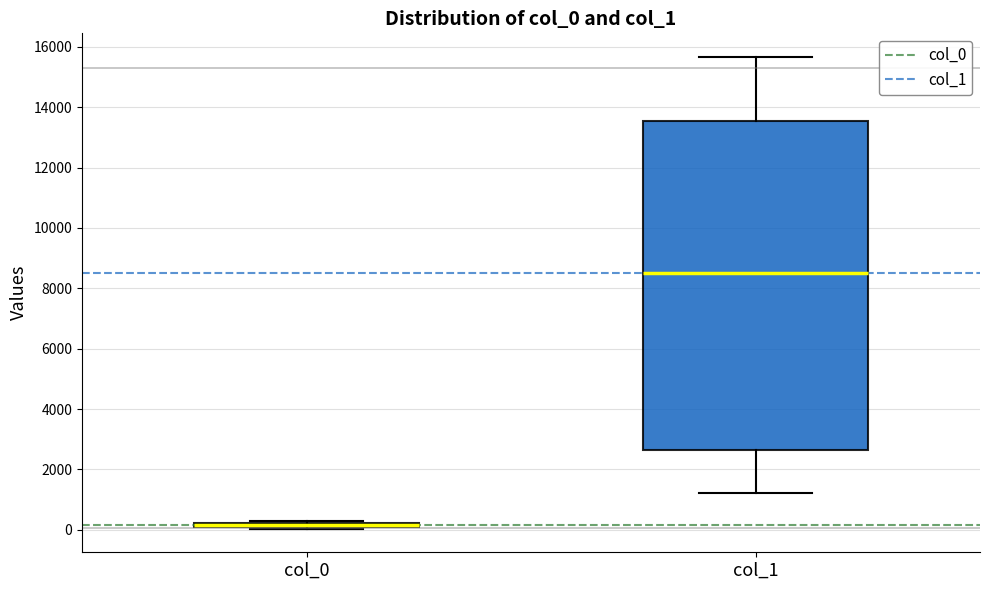

Which box is the tallest, from its lower edge to its upper edge?

col_1